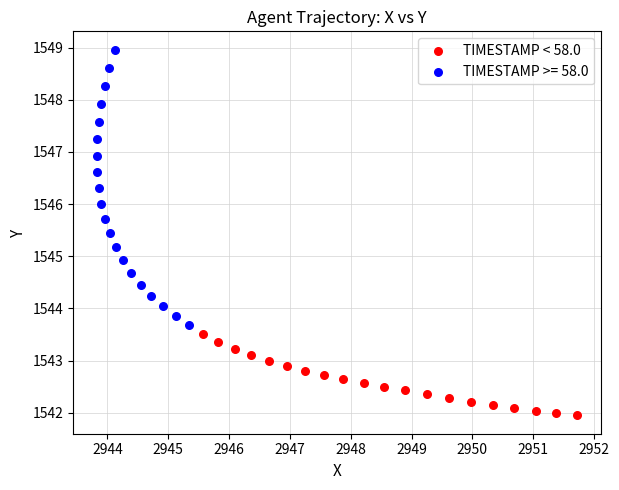

Which series has the largest Y range (max minus min)?

TIMESTAMP >= 58.0